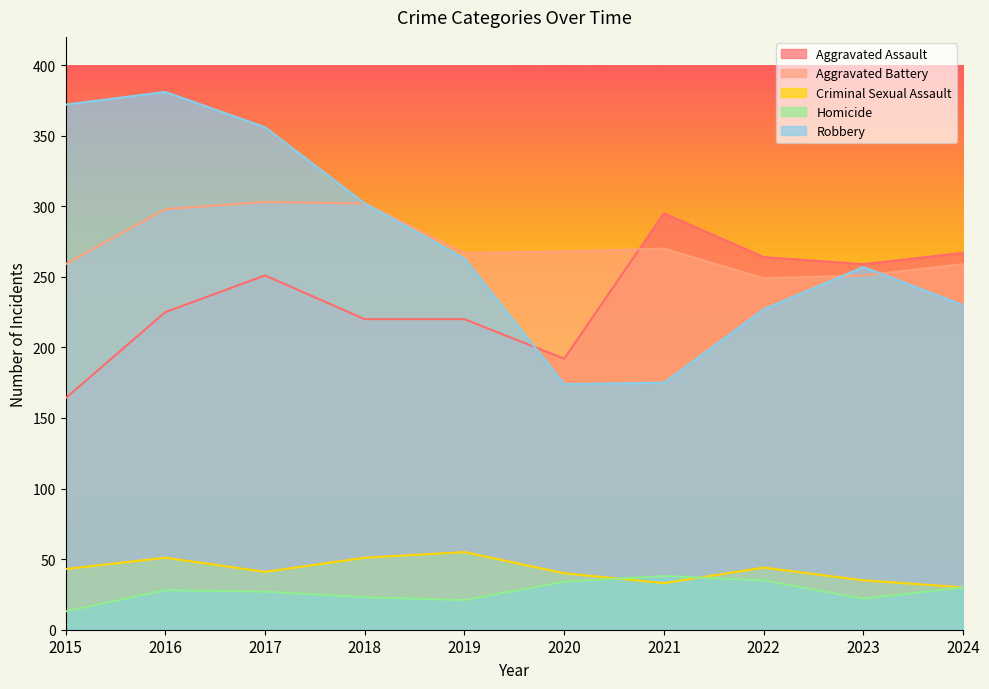

What is the difference between the highest and lowest values at 2016?

353